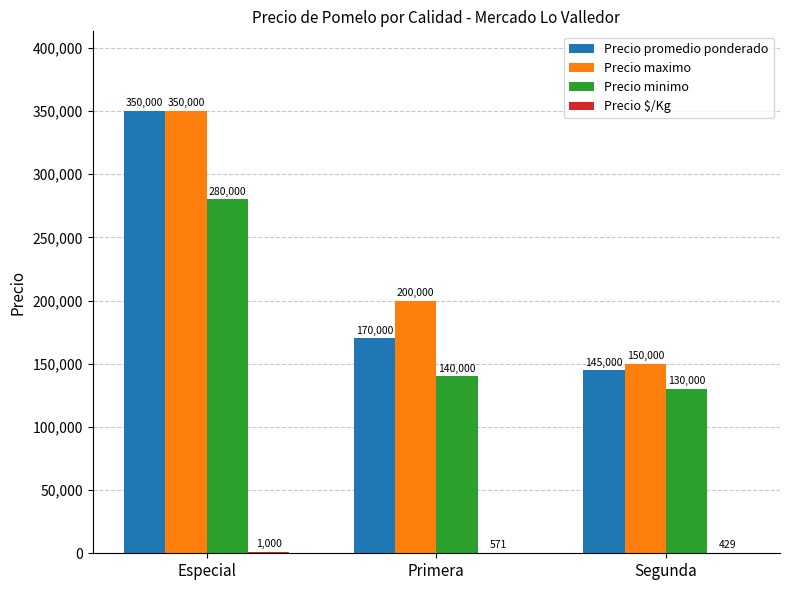

What is the maximum value shown in the chart?

350000